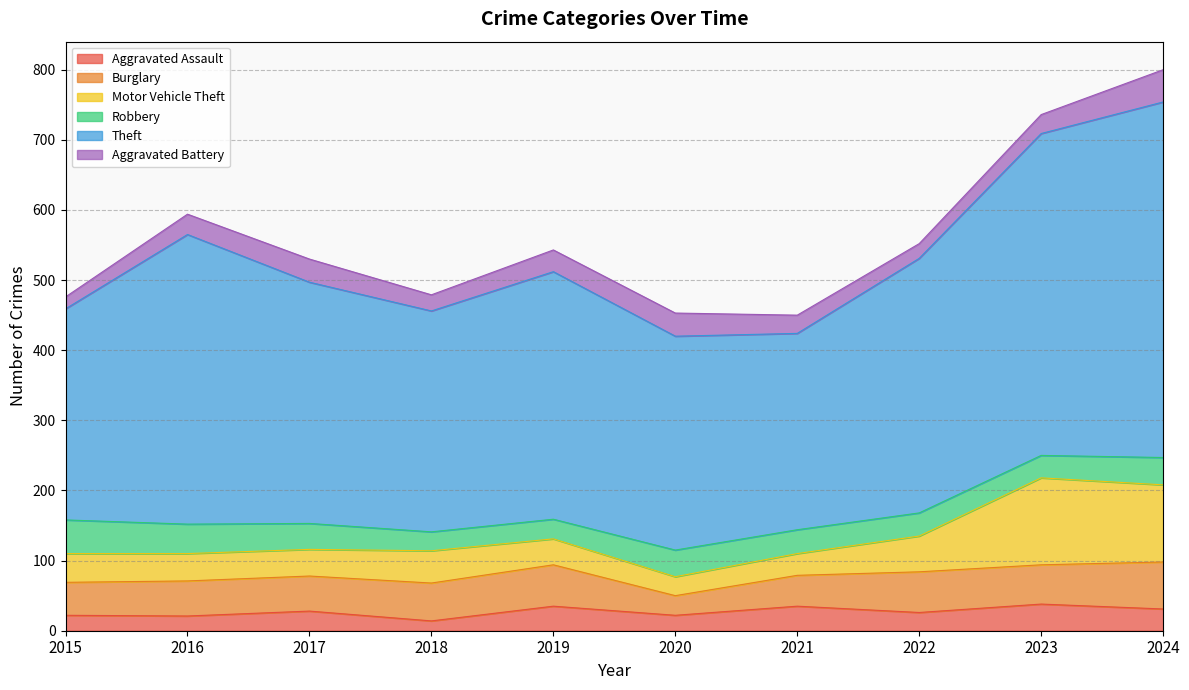

Reading left to right, transcribe all the data shown in this chart.

Aggravated Assault: 22	21	28	14	35	22	35	26	38	31
Burglary: 47	50	50	54	59	28	44	58	56	67
Motor Vehicle Theft: 41	39	38	46	37	27	31	51	124	110
Robbery: 48	42	37	27	28	38	34	33	32	39
Theft: 301	413	344	315	353	305	280	363	459	507
Aggravated Battery: 17	29	33	23	31	33	26	21	27	46